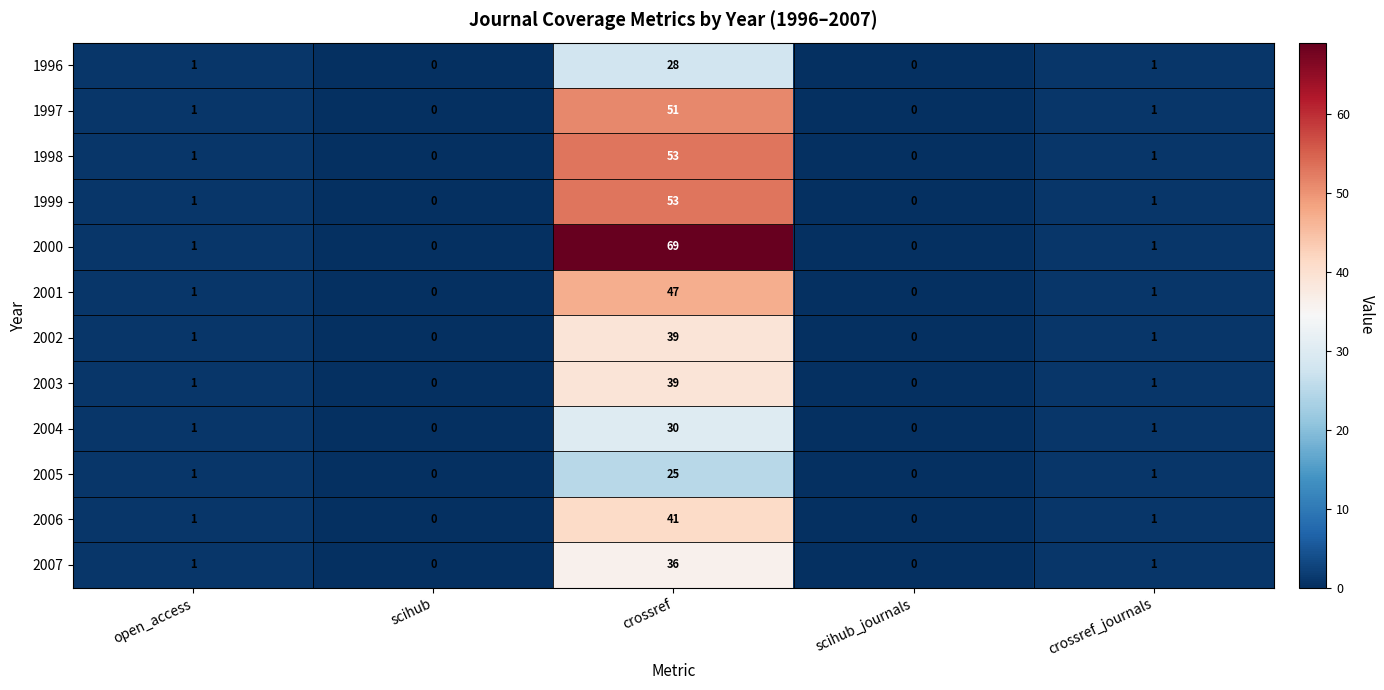

Which series has the largest total across all categories?

2000